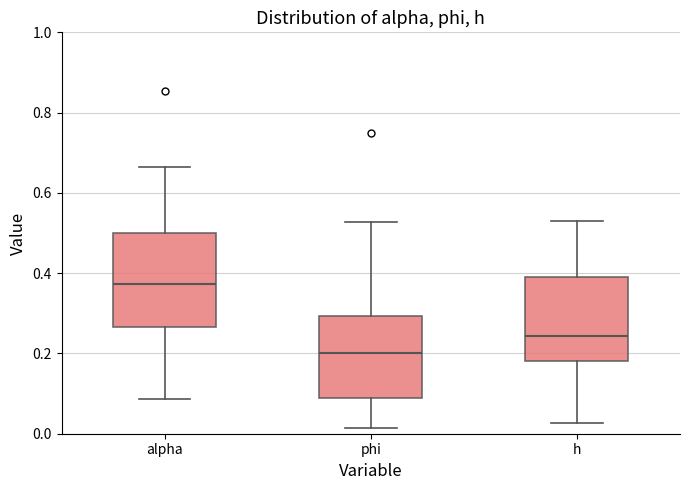

Where does the median line of the box for phi sit on the y-axis? The values are not printed on the chart, so give them approximately, as read against the axis.

0.20